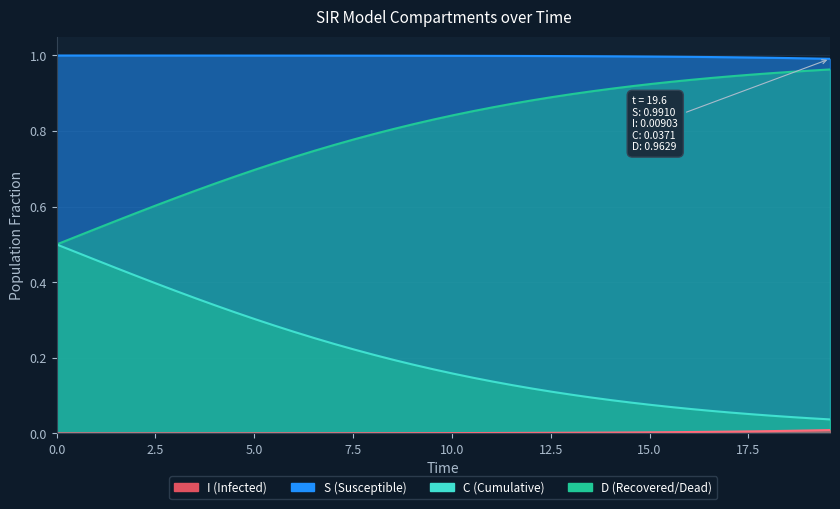

True or false: I and D intersect in this chart.

False